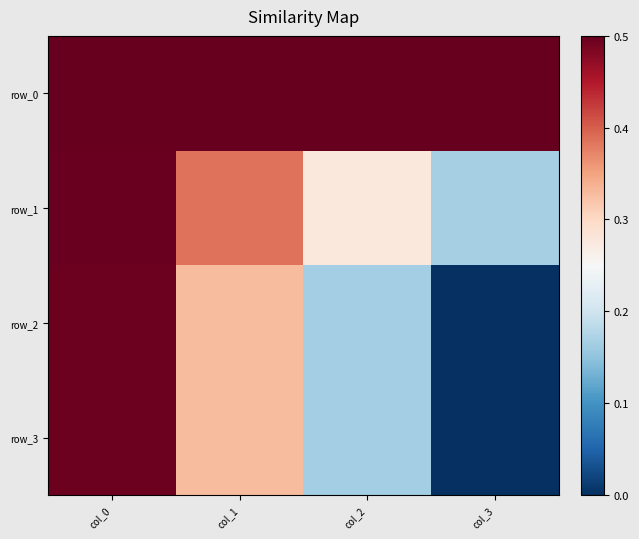

Reading left to right, list all the values displayed in this chart.

row_0: col_0=0.5	col_1=0.5	col_2=0.5	col_3=0.5
row_1: col_0=0.5	col_1=0.4	col_2=0.3	col_3=0.2
row_2: col_0=0.5	col_1=0.3	col_2=0.2	col_3=0.0
row_3: col_0=0.5	col_1=0.3	col_2=0.2	col_3=0.0